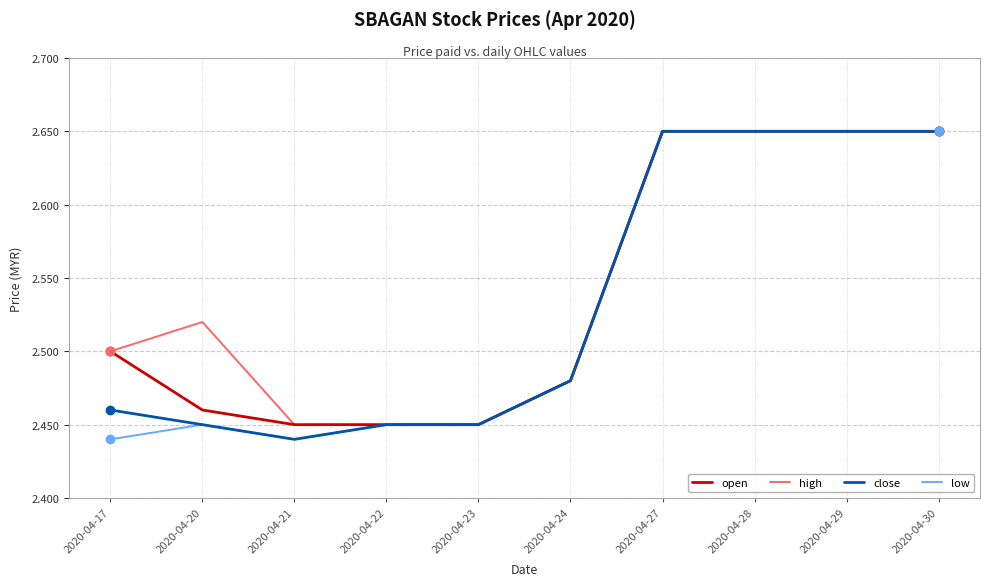

What is the difference between the open values at 2020-04-27 and 2020-04-22?

0.2